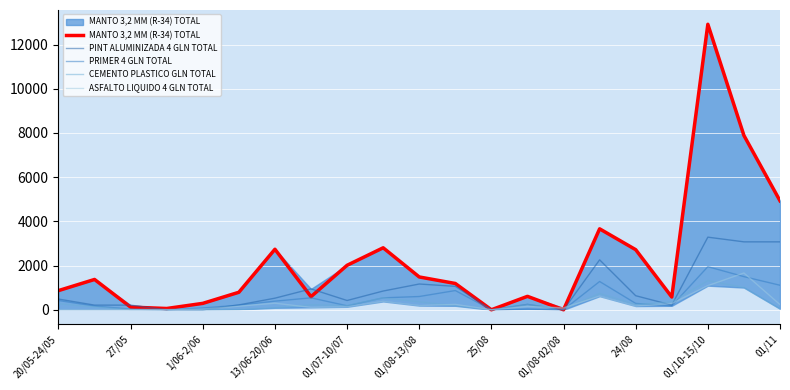

What is the greatest value displayed?

12920